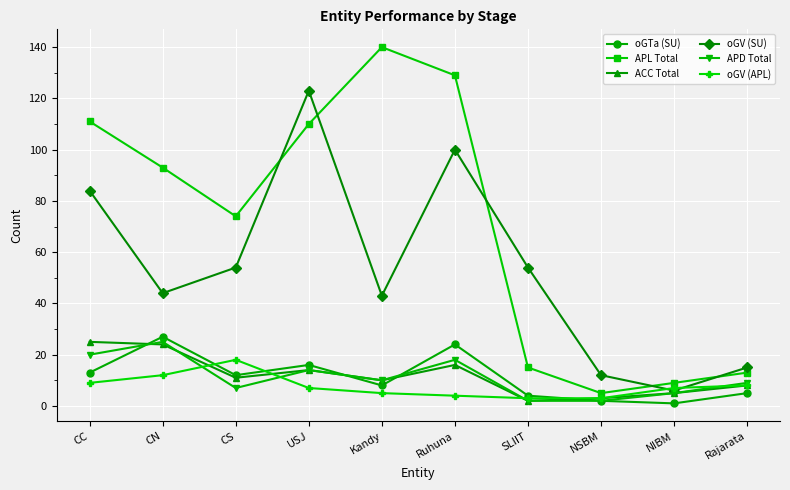

How many interior local valleys does the APL Total series have?

2